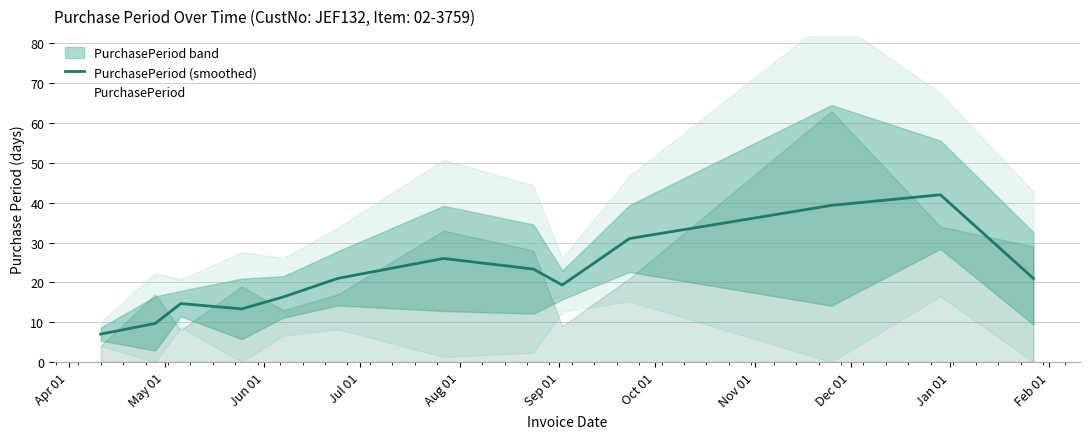

How many interior local peaks (higher than both neighbors) does the data have?

3